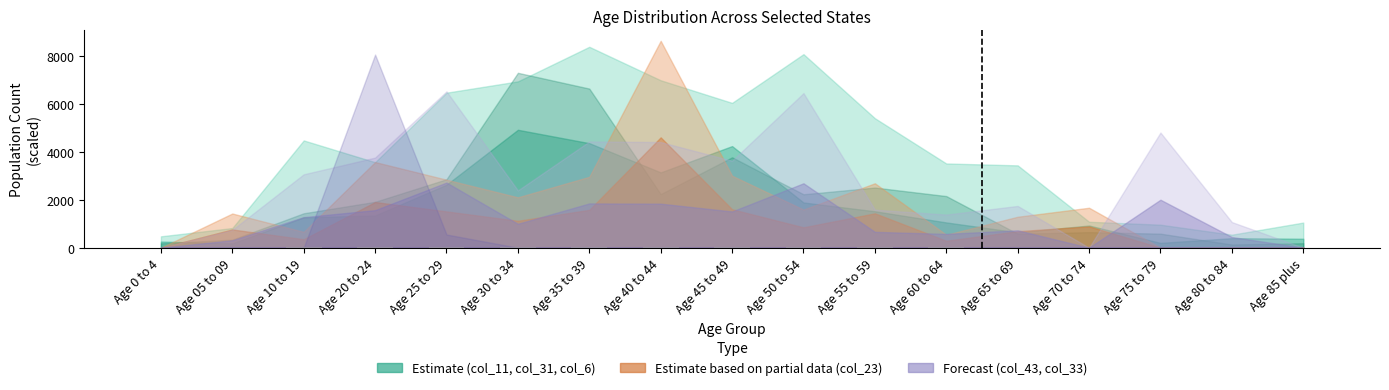

What is the sum of all values?

221.9